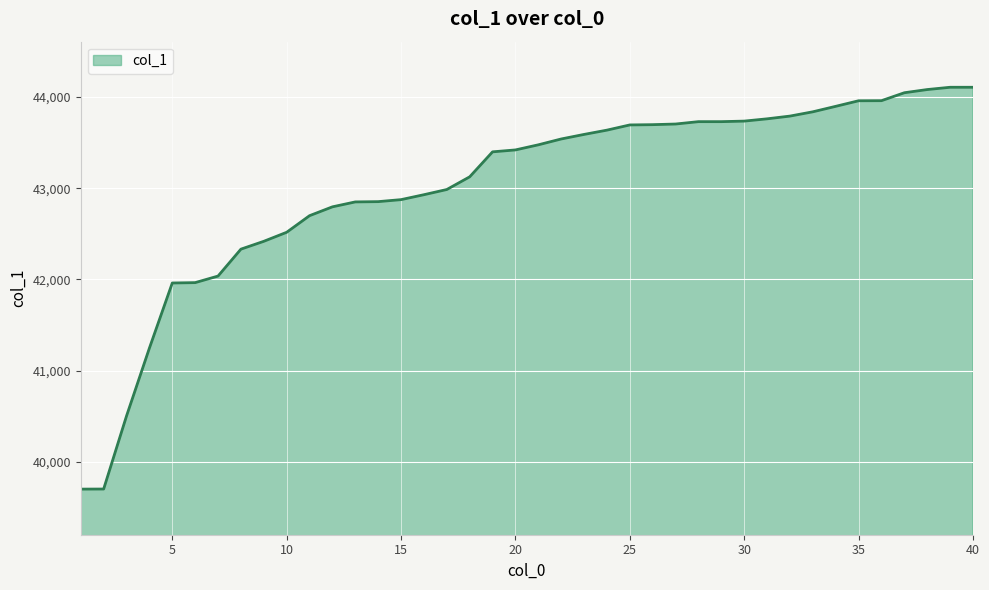

What is the difference between the second highest and minimum values?

4406